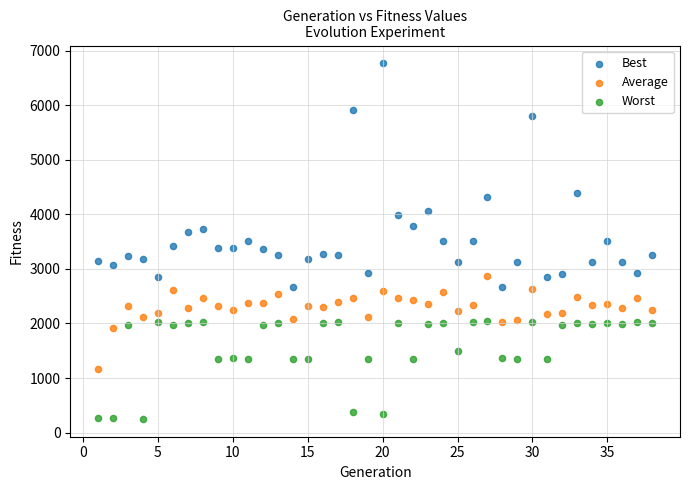

Which series reaches the maximum Y coordinate?

Best